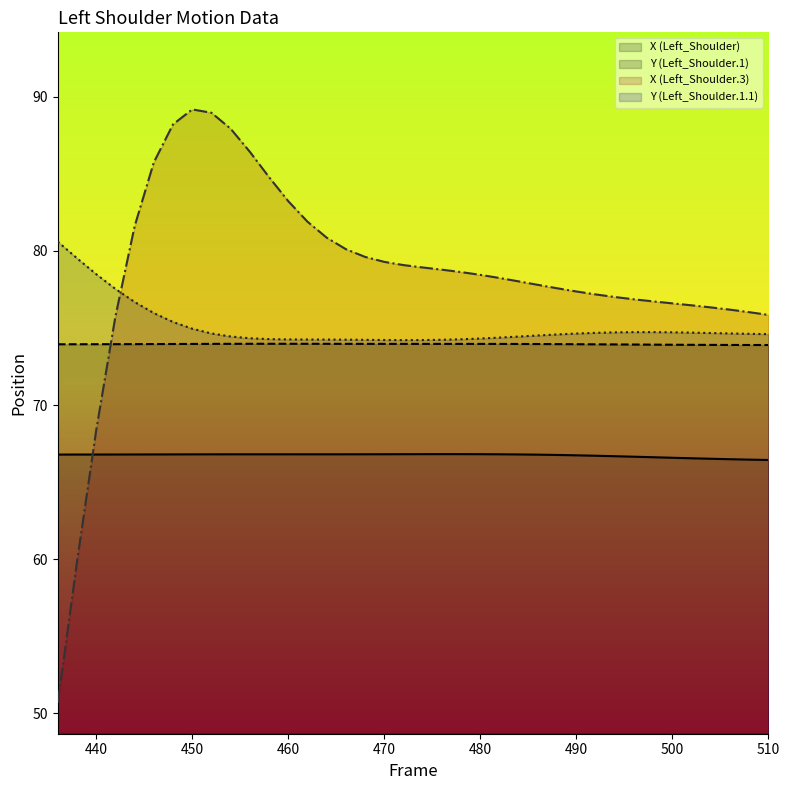

Does the chart display data point markers on the line(s)?

No